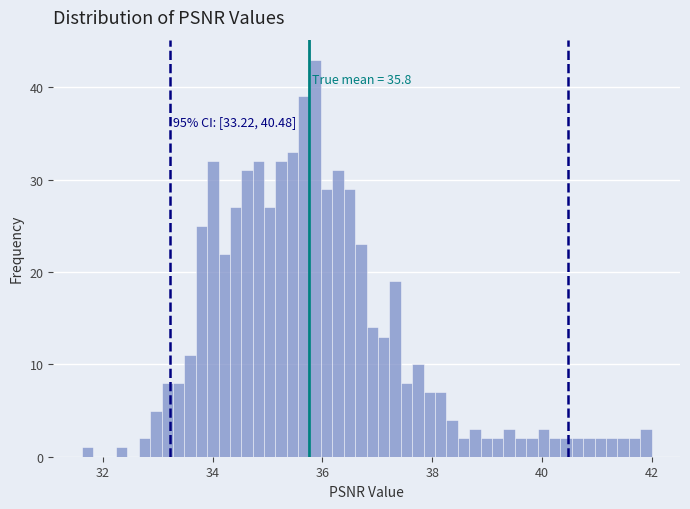

Read against the x-axis, roughly where is the centre of the tallest bar?

35.8